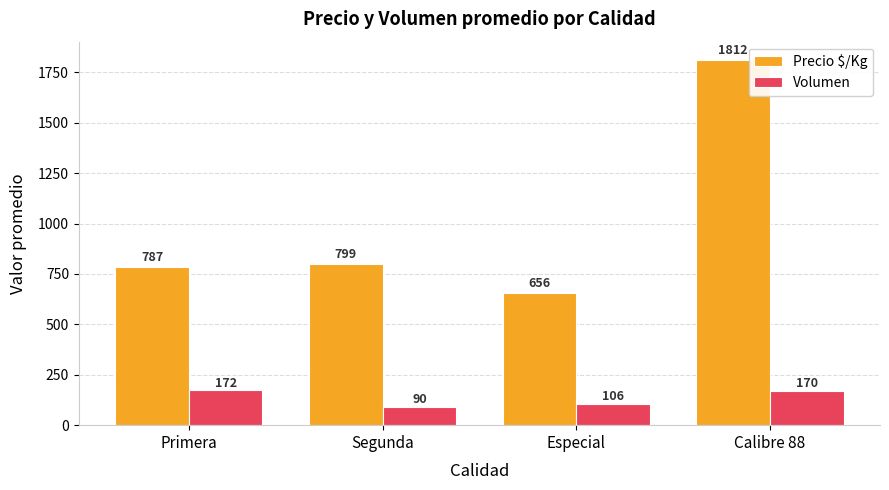

How many bars are there in each group?

2